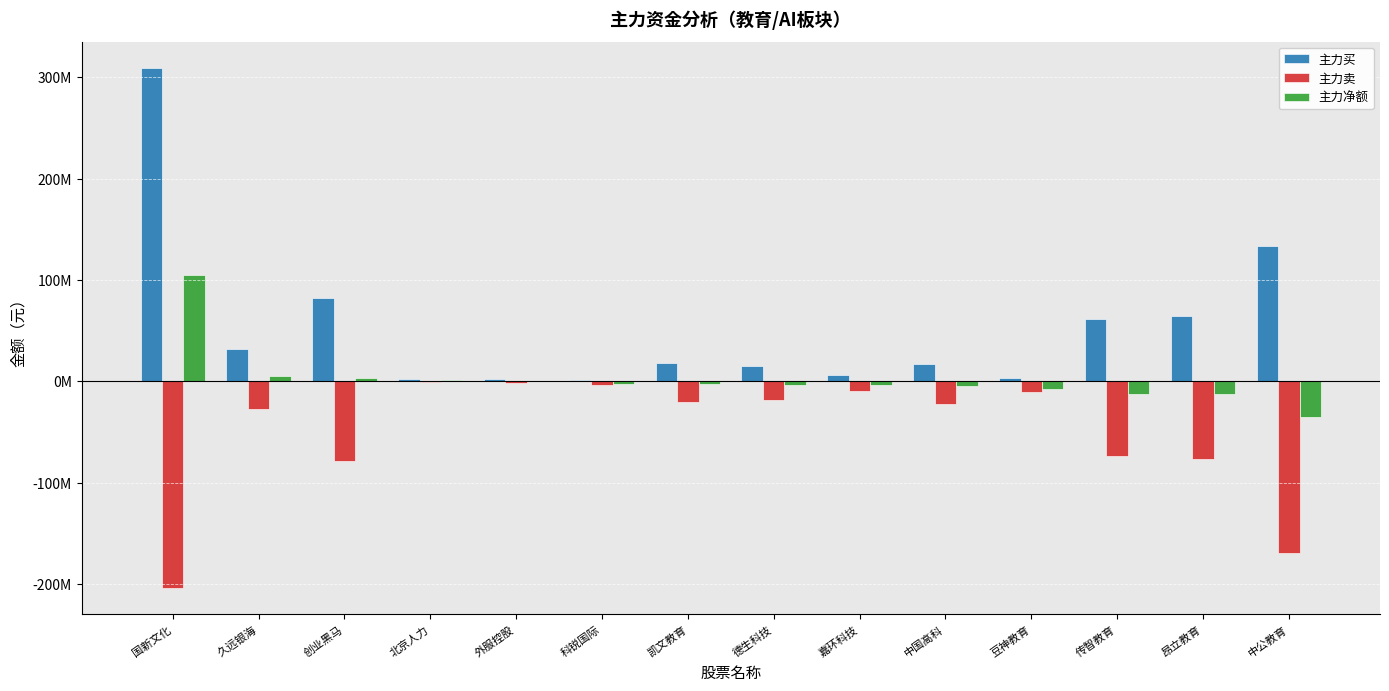

True or false: 主力买 has a value of 37671117 at 传智教育.

False